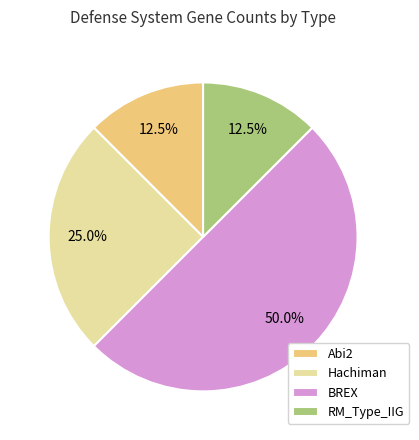

What is the largest slice in the pie chart?

BREX